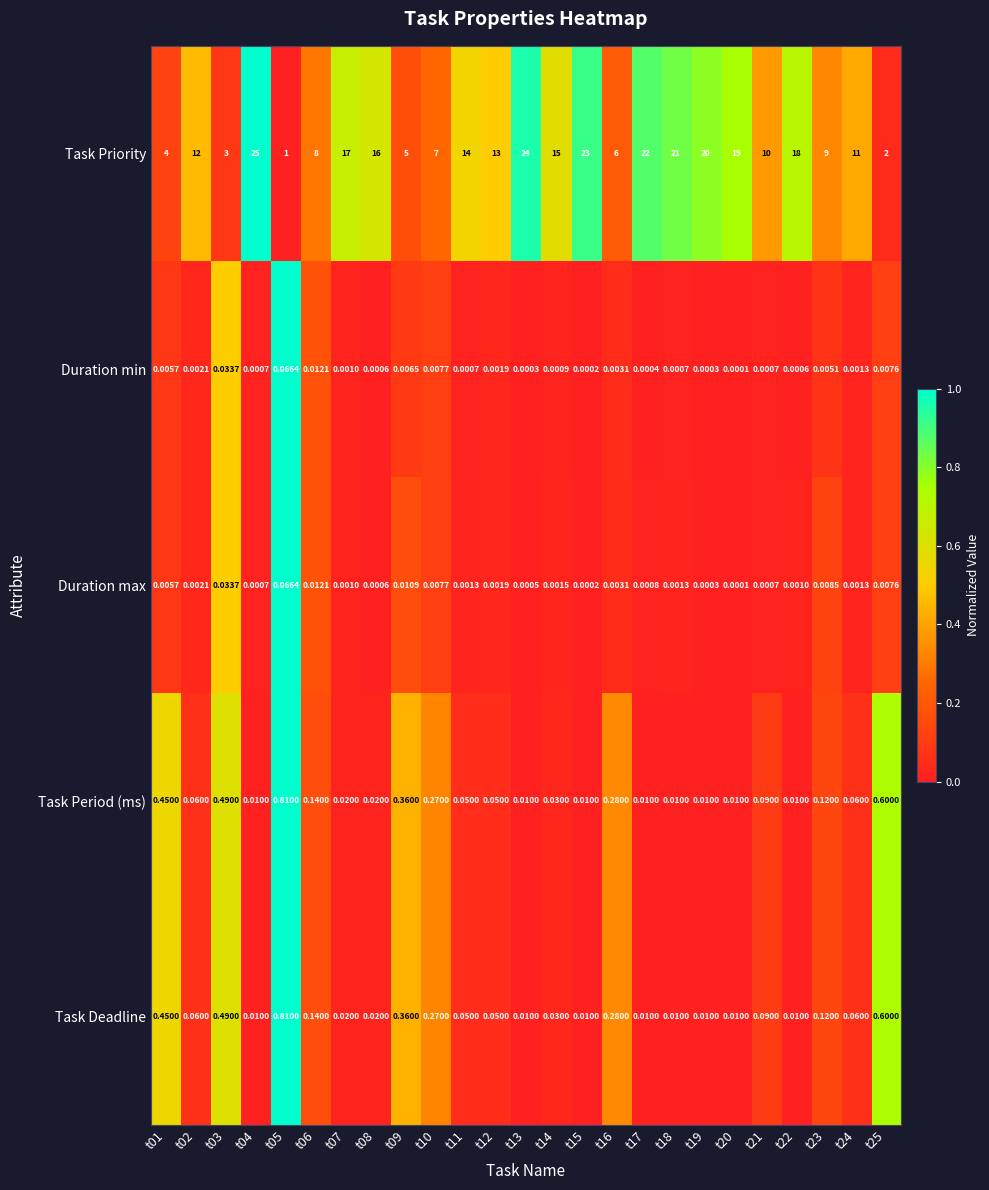

Which series has the largest range (max minus min)?

Task Priority